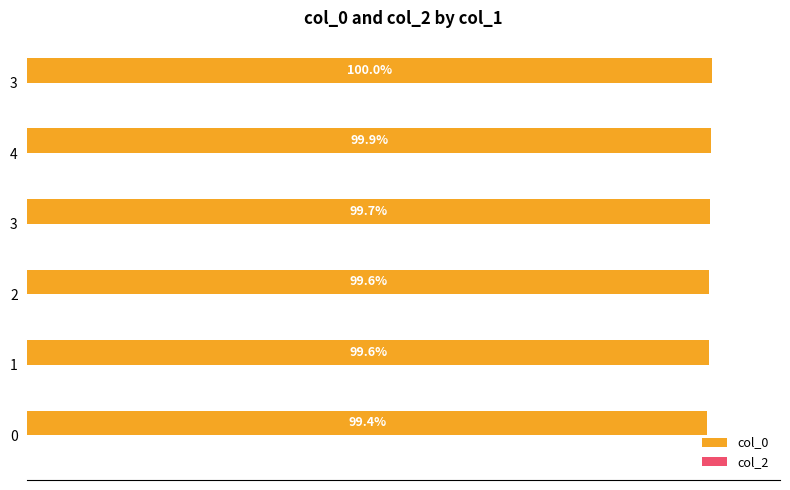

Are the bars horizontal?

Yes